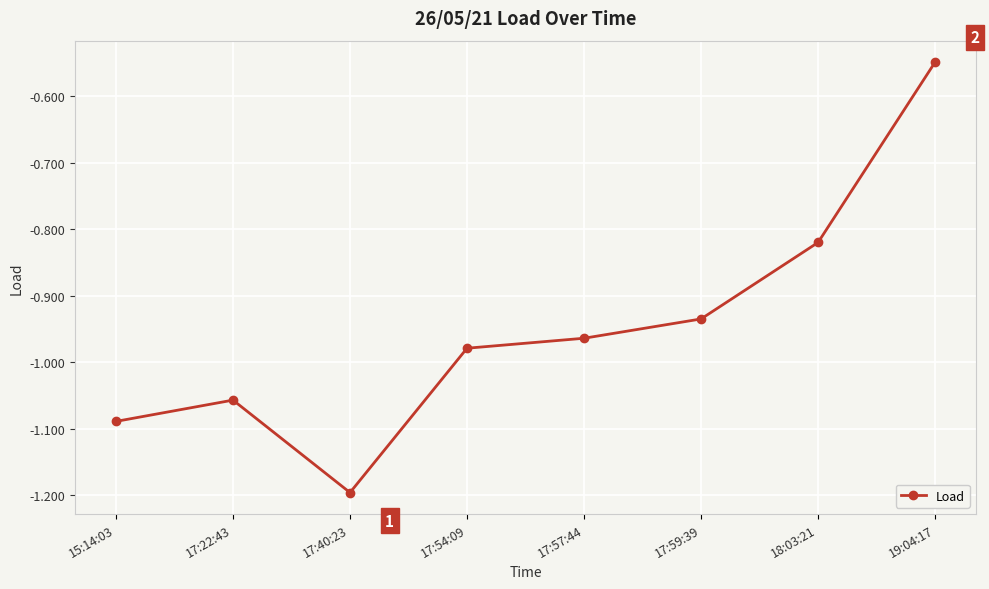

At which category does the chart reach its peak across all series?

19:04:17